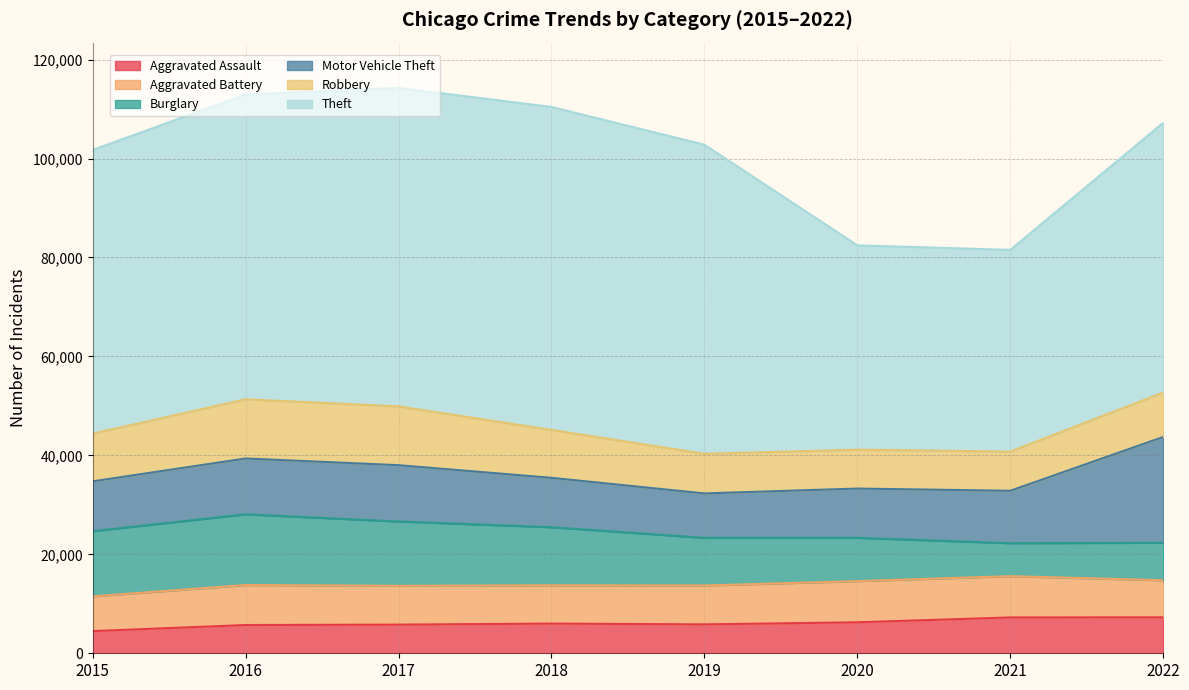

Which series has the largest range (max minus min)?

Theft